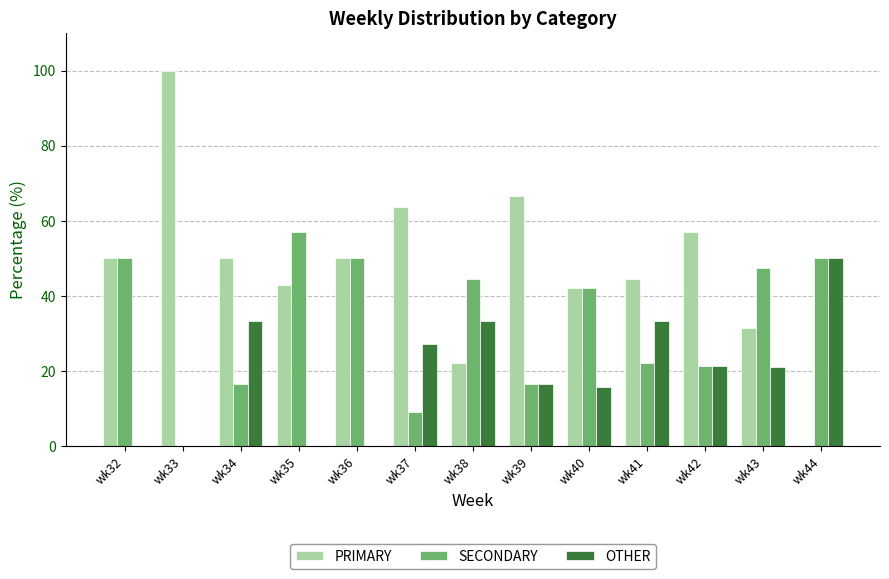

The value of OTHER at wk39 is 16.7. True or false?

True